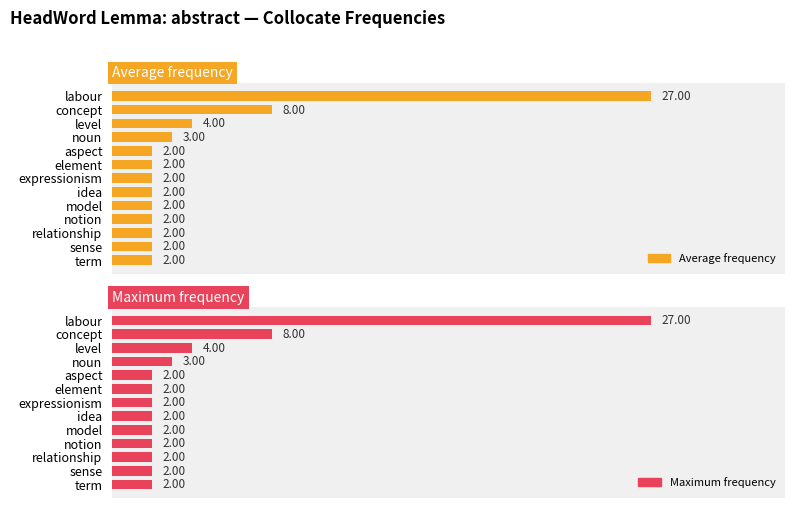

What is the sum of the Maximum frequency values at 7 and 12?

4